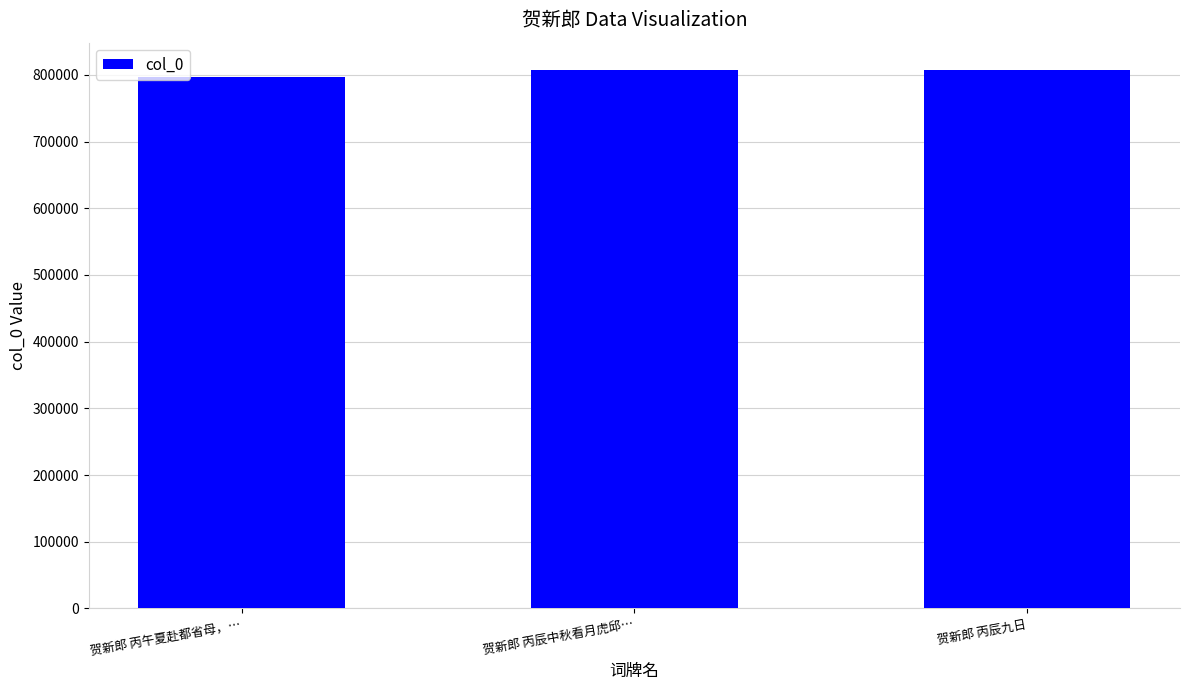

Where is the data nearest to the value 802628?

贺新郎 丙辰九日